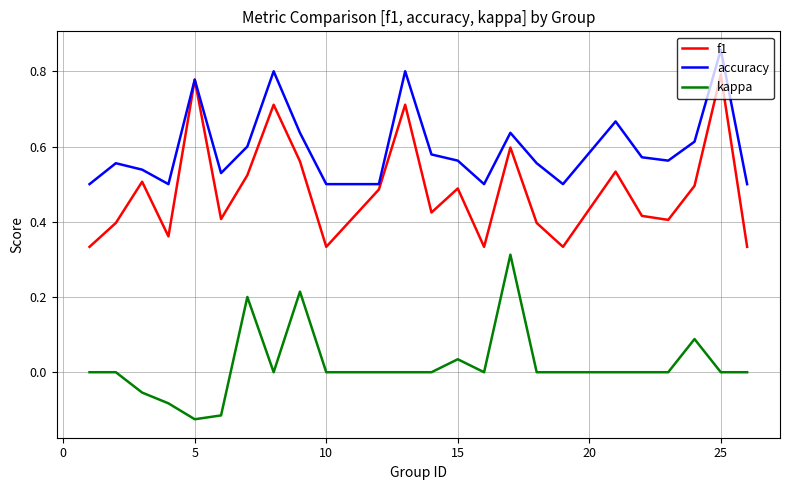

Rank the series by their maximum value, from highest to lowest.

accuracy, f1, kappa